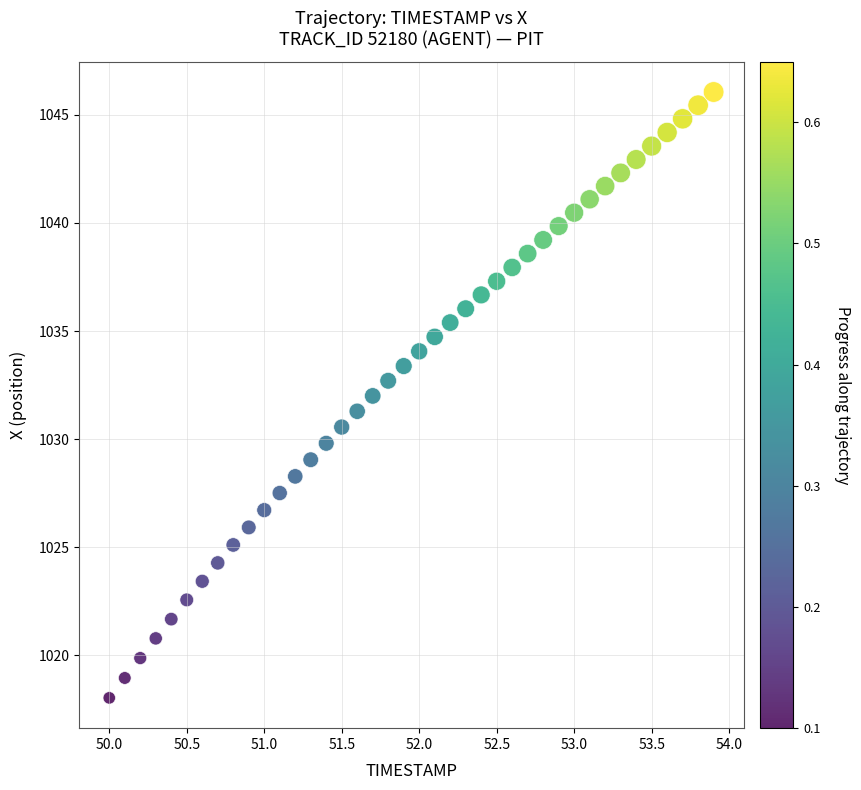

What is the range of X values (max minus min)?

3.9